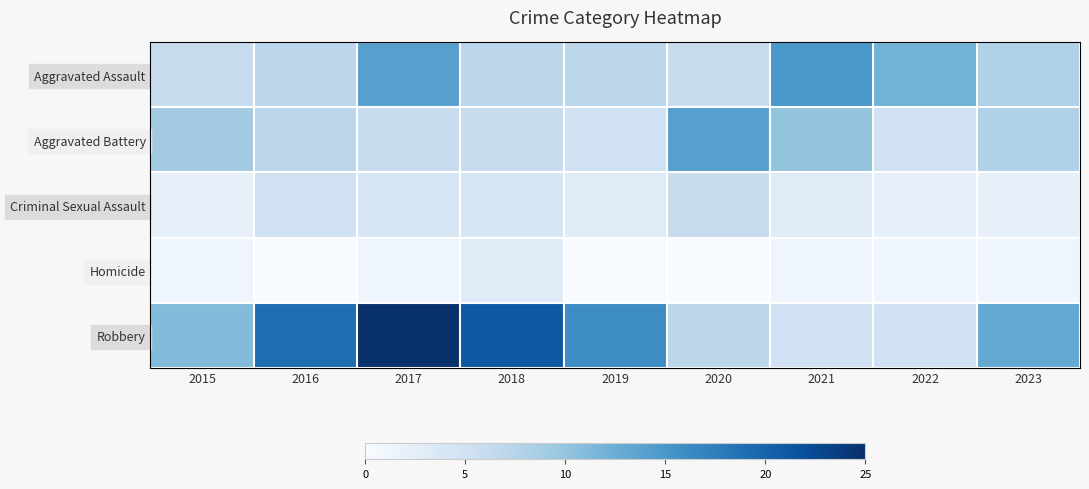

Which has a higher value, 2020 or 2017?

2017